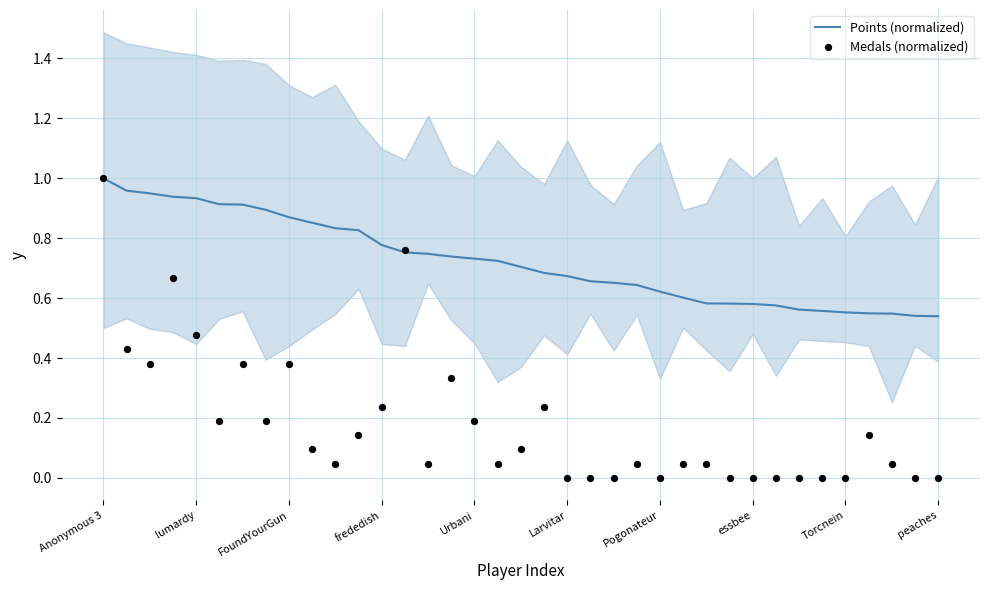

What is the total value across all series at 18?

0.8